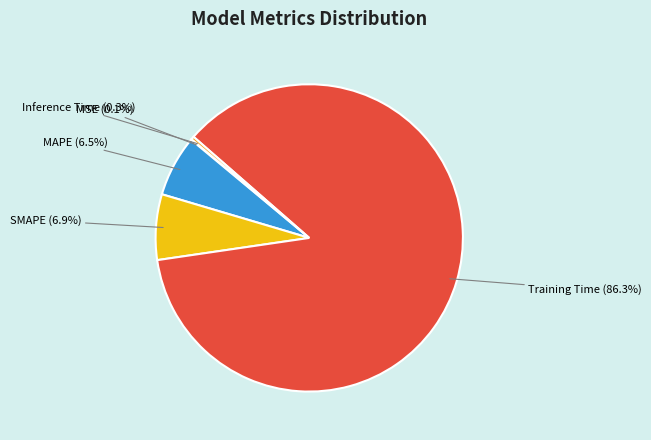

Which slice represents more than half of the pie?

Training Time